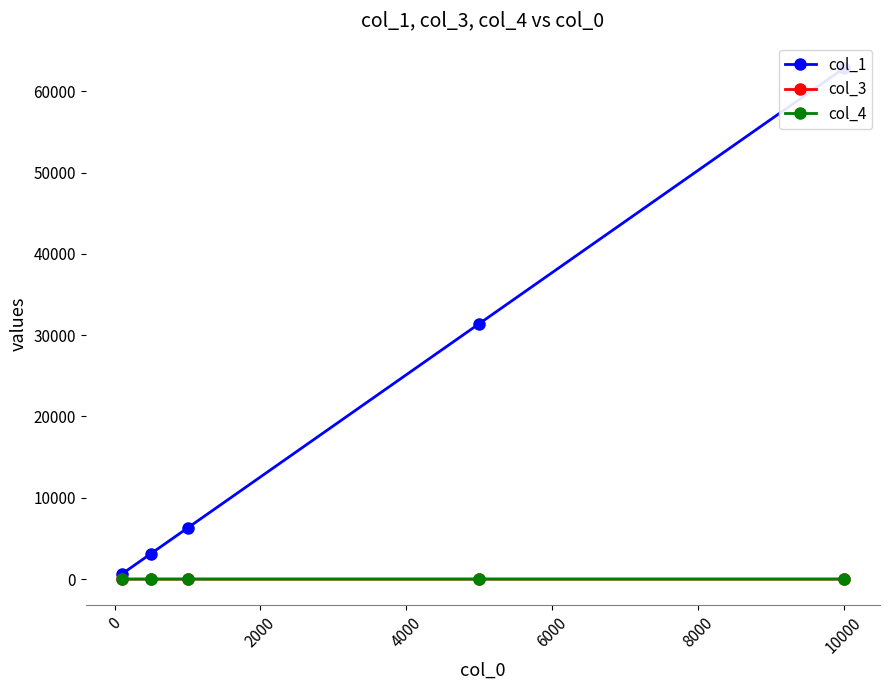

Rank the series at 2000 from lowest to highest value.

col_4, col_3, col_1